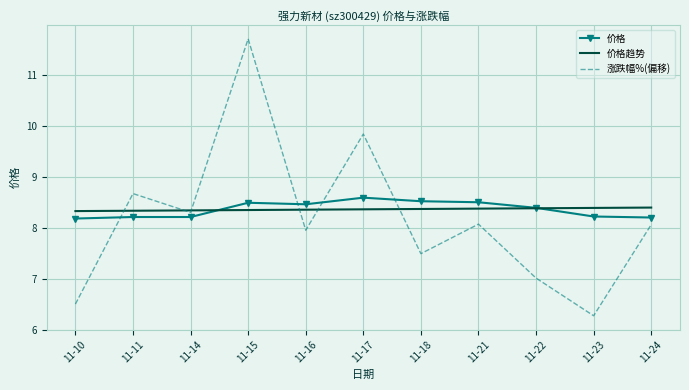

What is the total value across all series at 11-15?

28.5